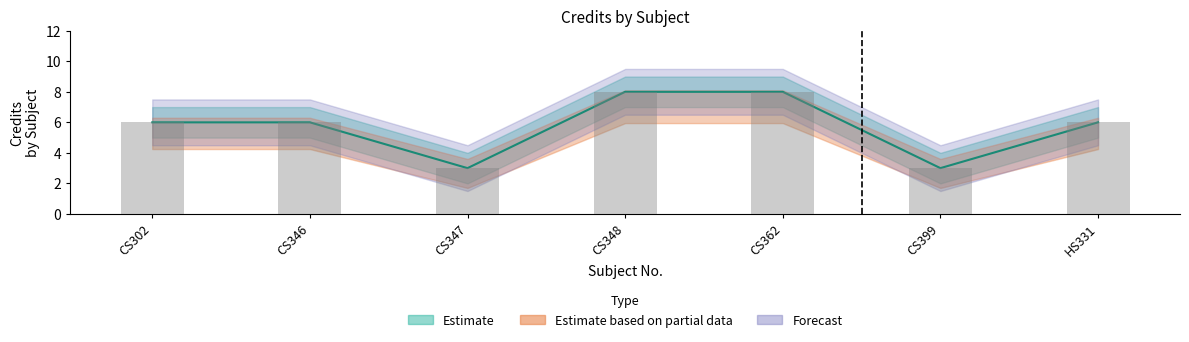

What position from the left is CS302?

1